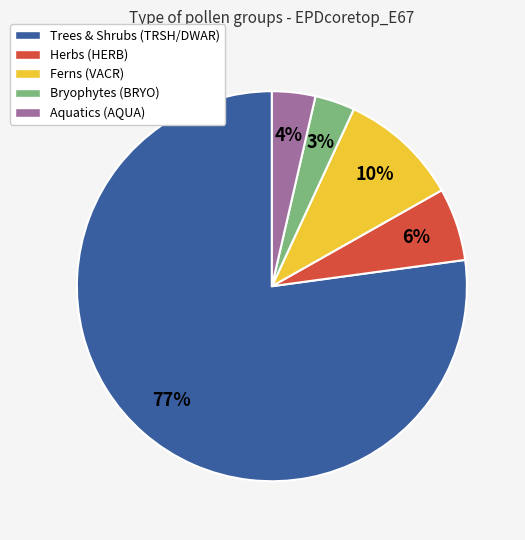

Is Trees & Shrubs (TRSH/DWAR) the majority of the pie?

Yes